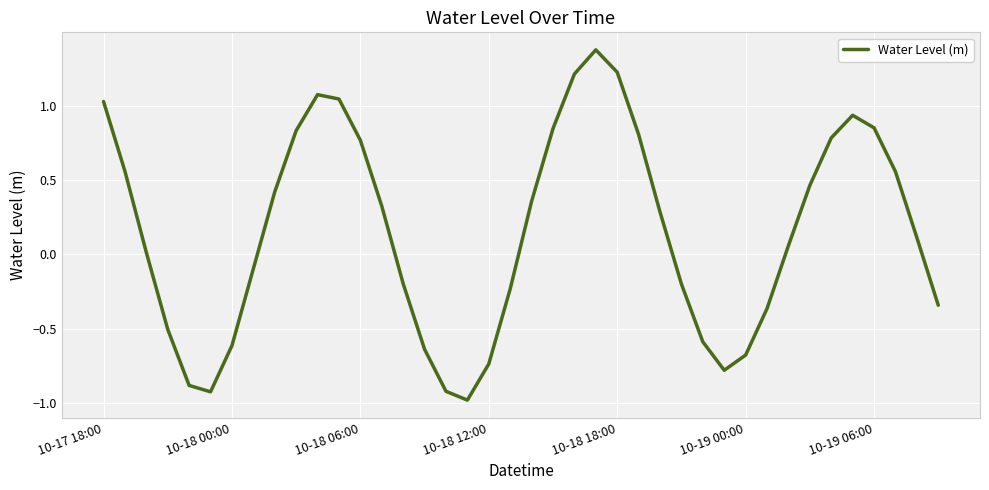

What is the difference between the maximum and minimum values?

2.4